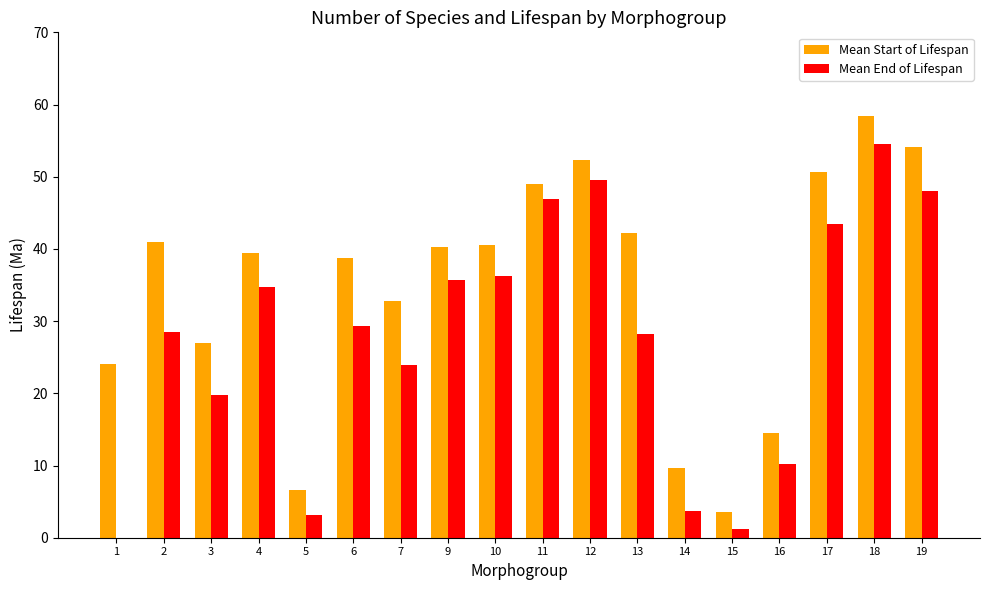

Are the bars grouped side by side (vs. stacked)?

Yes